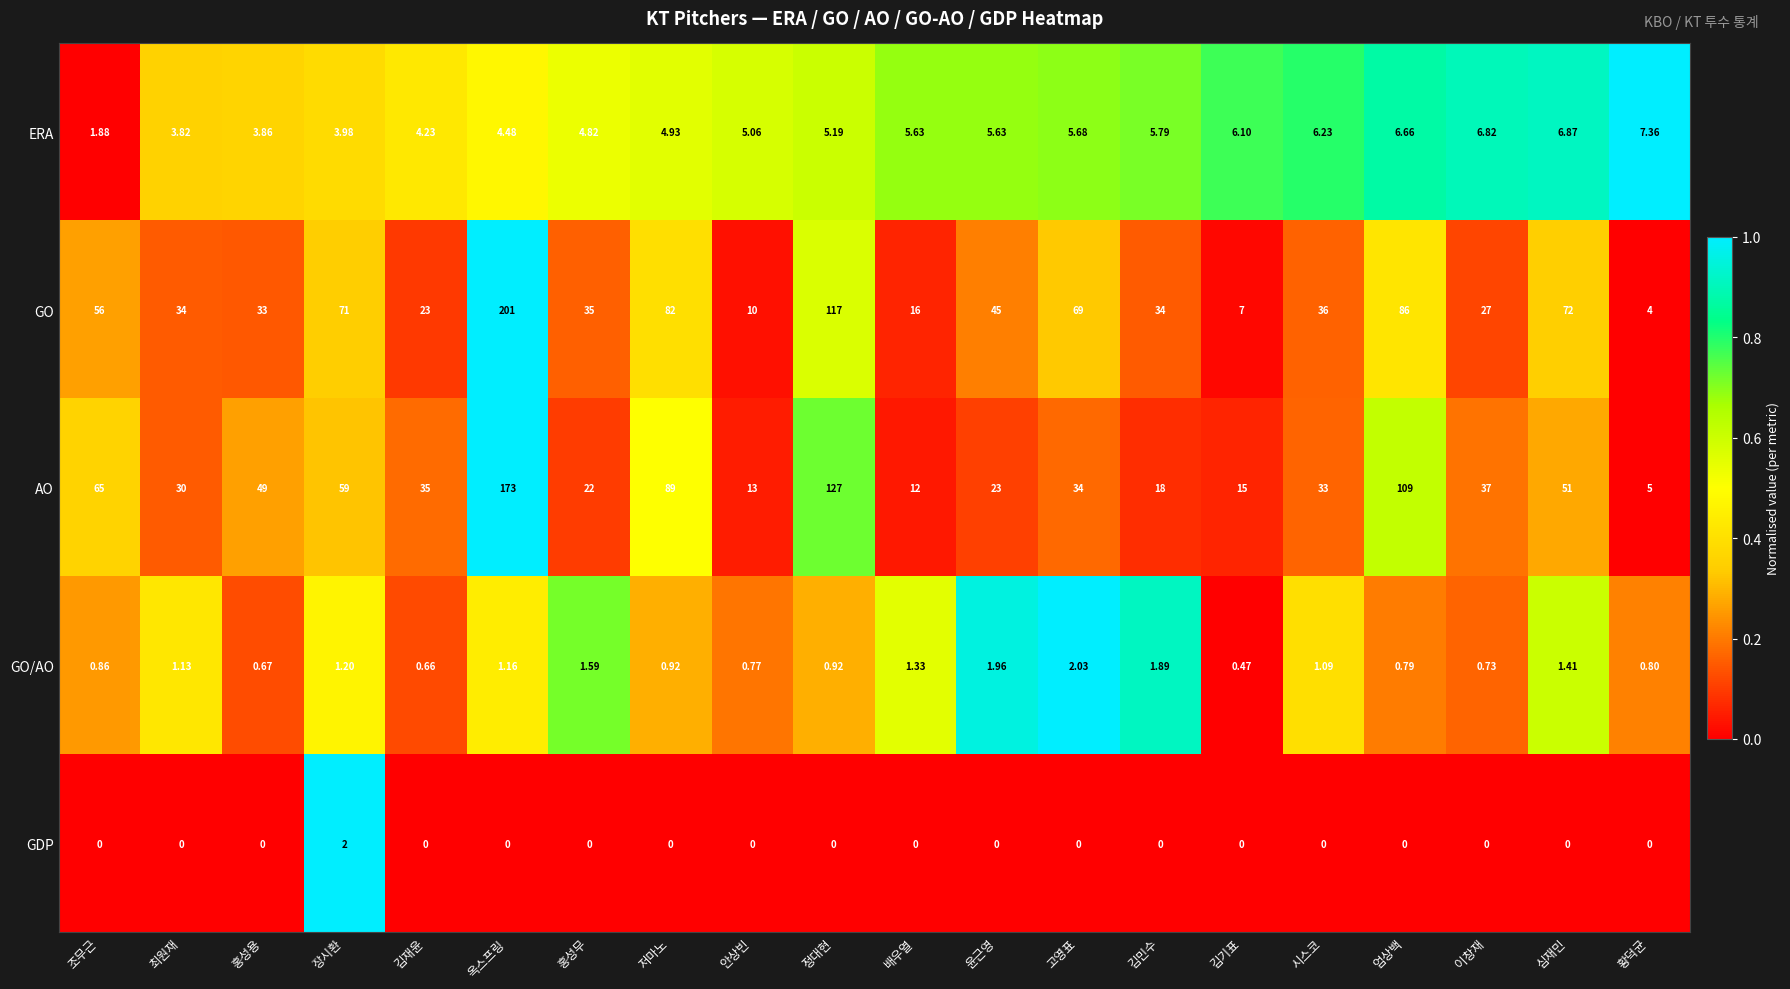

At which category is the sum across all series the highest?

옥스프링